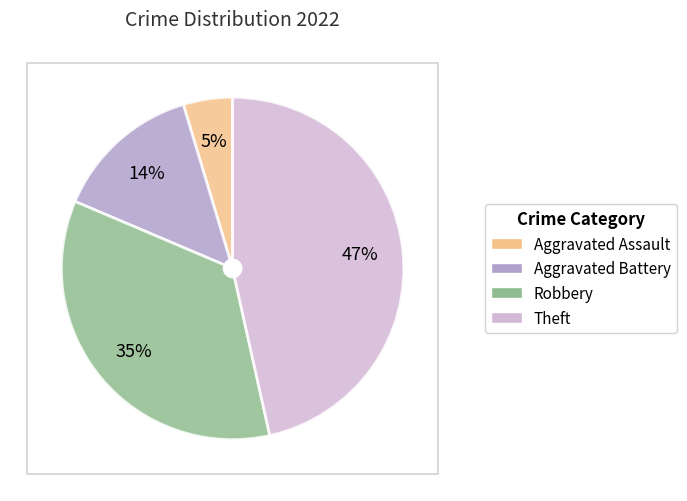

To the nearest percent, what is the average slice percentage?

25%